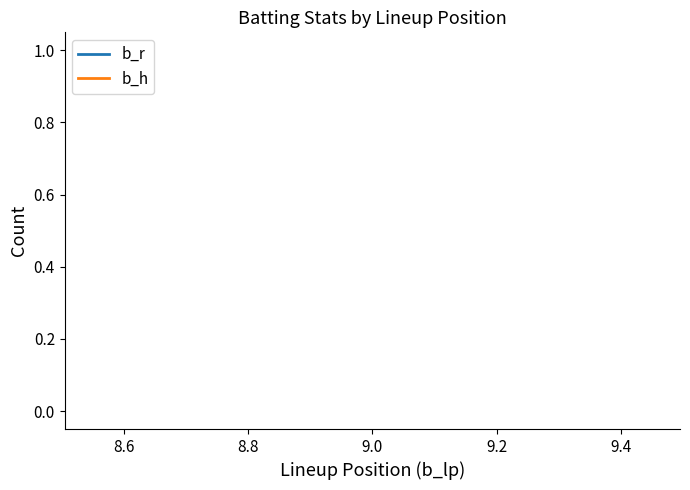

List the series in order of their overall mean, highest first.

b_h, b_r